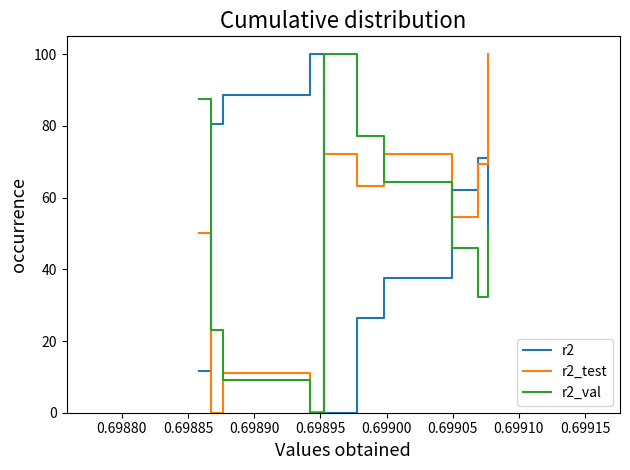

What is the greatest value displayed?

100.0